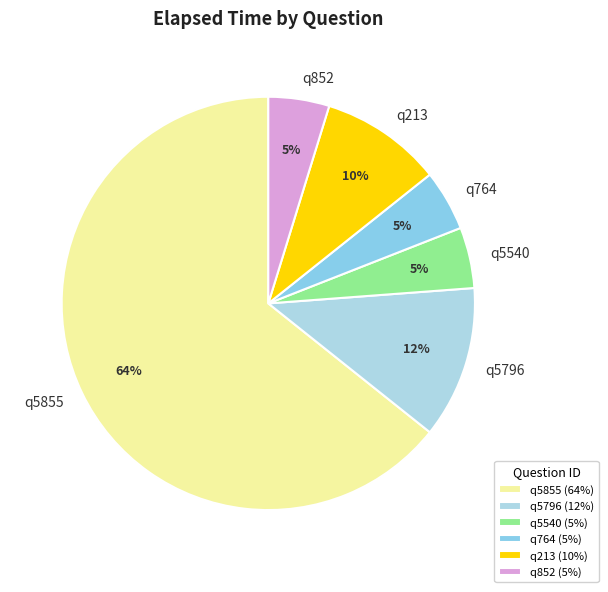

To the nearest percent, what portion does q213 represent?

10%